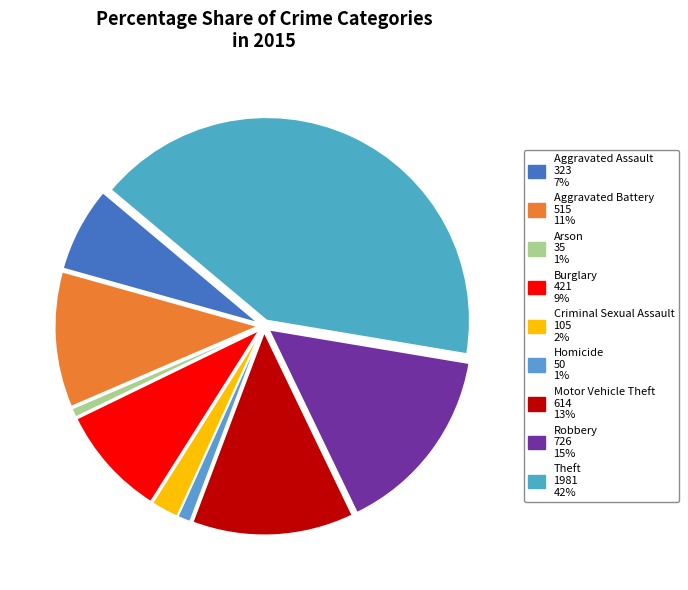

Is the sum of Motor Vehicle Theft and Arson greater than half?

No